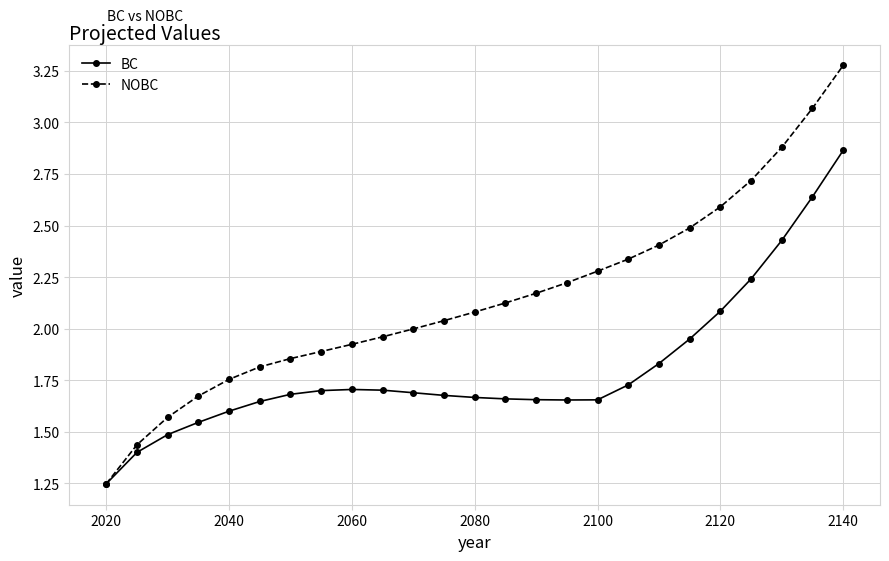

Rank the series by their maximum value, from lowest to highest.

BC, NOBC